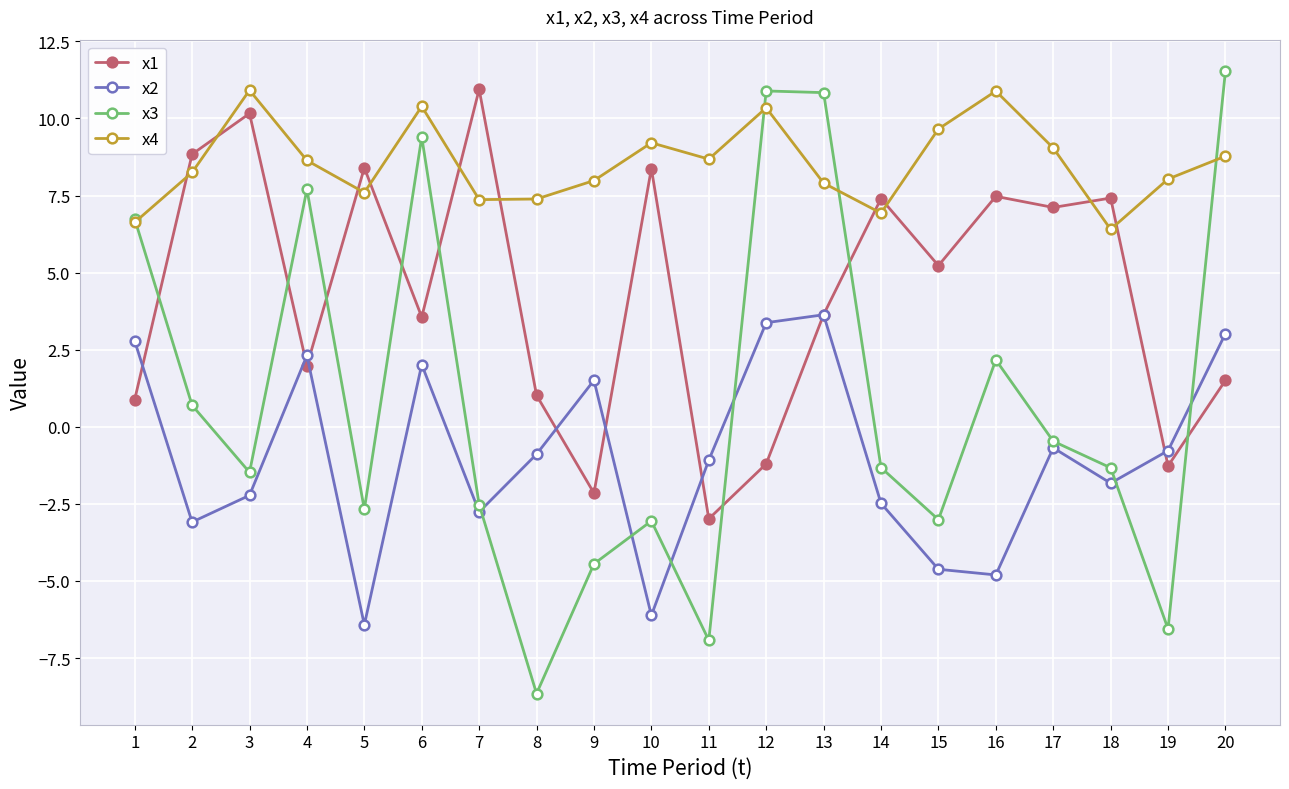

Which series has the largest total across all categories?

x4